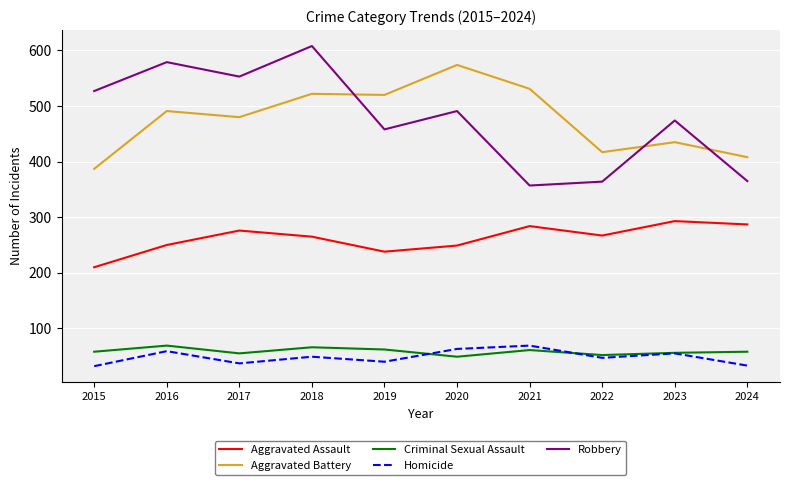

What is the maximum value shown in the chart?

608